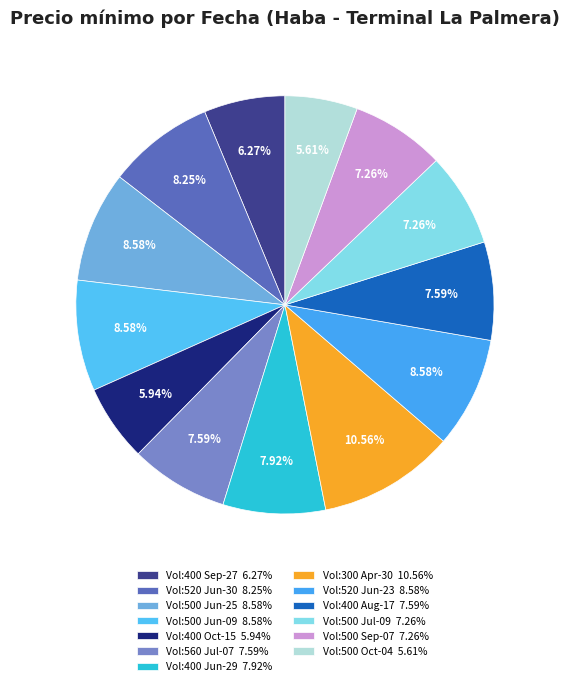

Rank the categories by value from lowest to highest.

500 (2021-10-04), 400 (2021-10-15), 400 (2021-09-27), 500 (2021-07-09), 500 (2021-09-07), 560 (2021-07-07), 400 (2021-08-17), 400 (2021-06-29), 520 (2021-06-30), 500 (2021-06-25), 500 (2021-06-09), 520 (2021-06-23), 300 (2021-04-30)